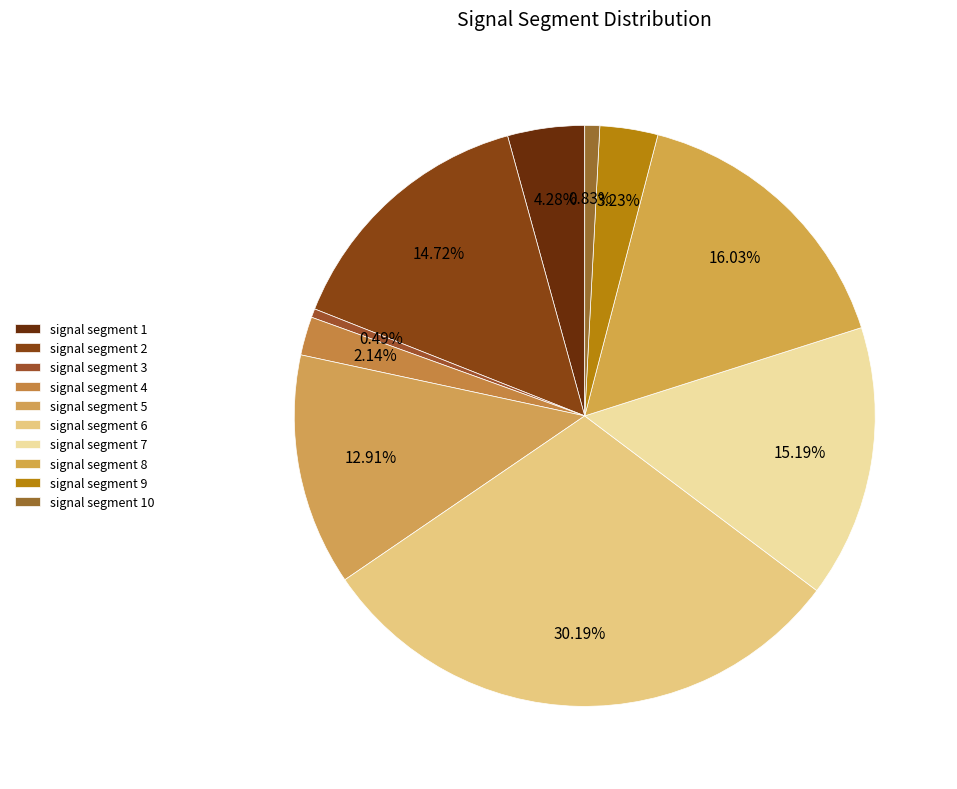

How many segments does this pie chart have?

10